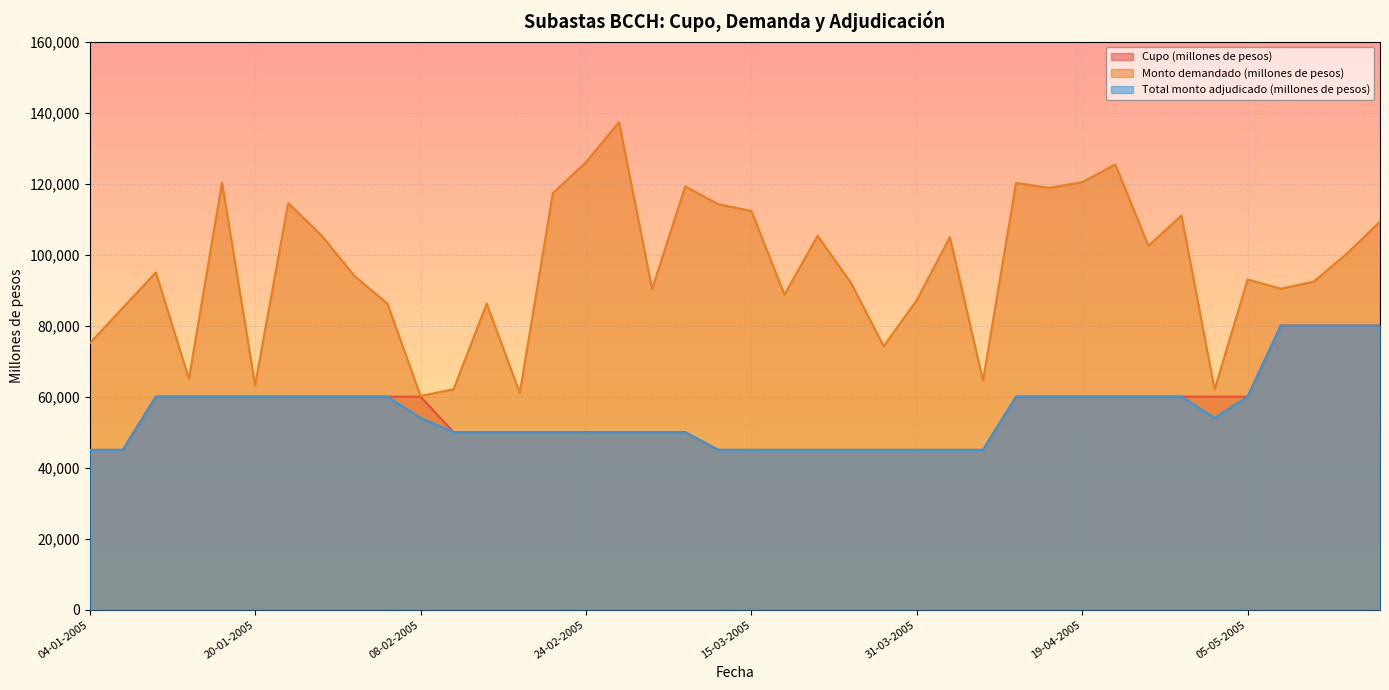

Where is the first local minimum for Monto demandado (millones de pesos)?

13-01-2005